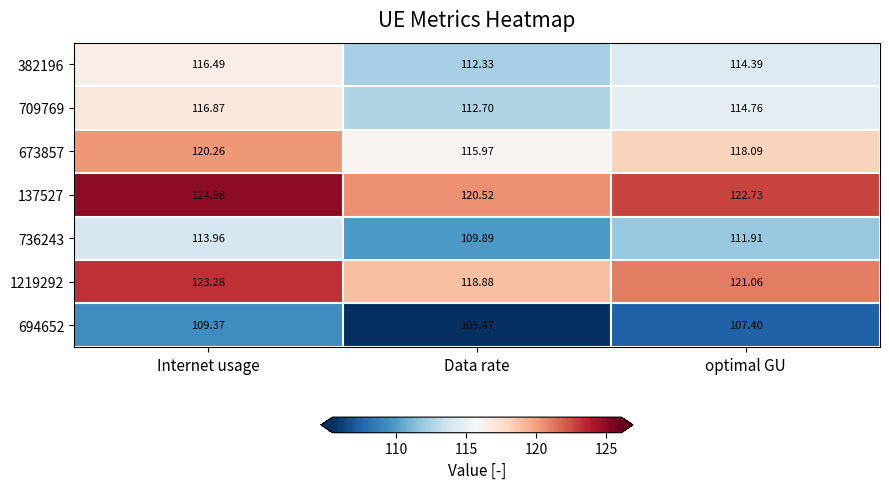

List the series in order of their peak value, lowest first.

694652, 736243, 382196, 709769, 673857, 1219292, 137527